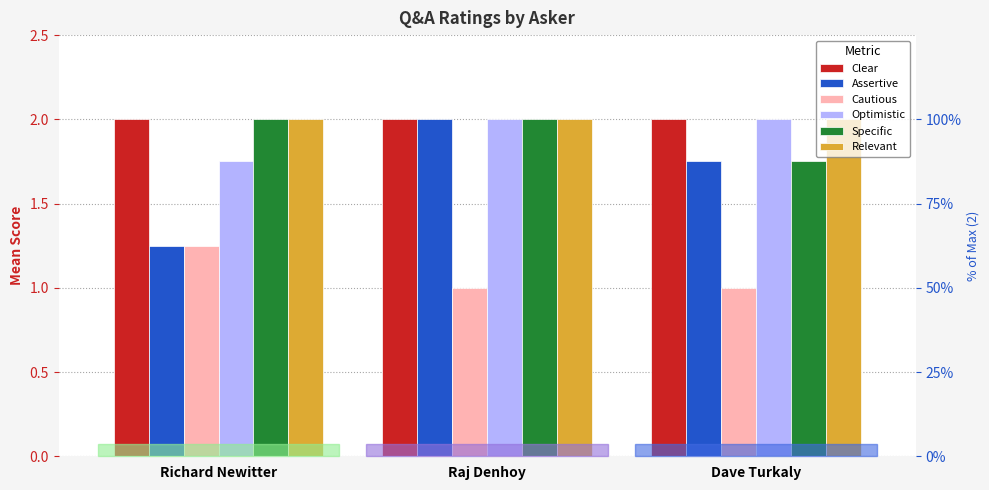

Reading right to left, what are all the values shown in this chart?

Clear: 2.0	2.0	2.0
Assertive: 1.8	2.0	1.2
Cautious: 1.0	1.0	1.2
Optimistic: 2.0	2.0	1.8
Specific: 1.8	2.0	2.0
Relevant: 2.0	2.0	2.0